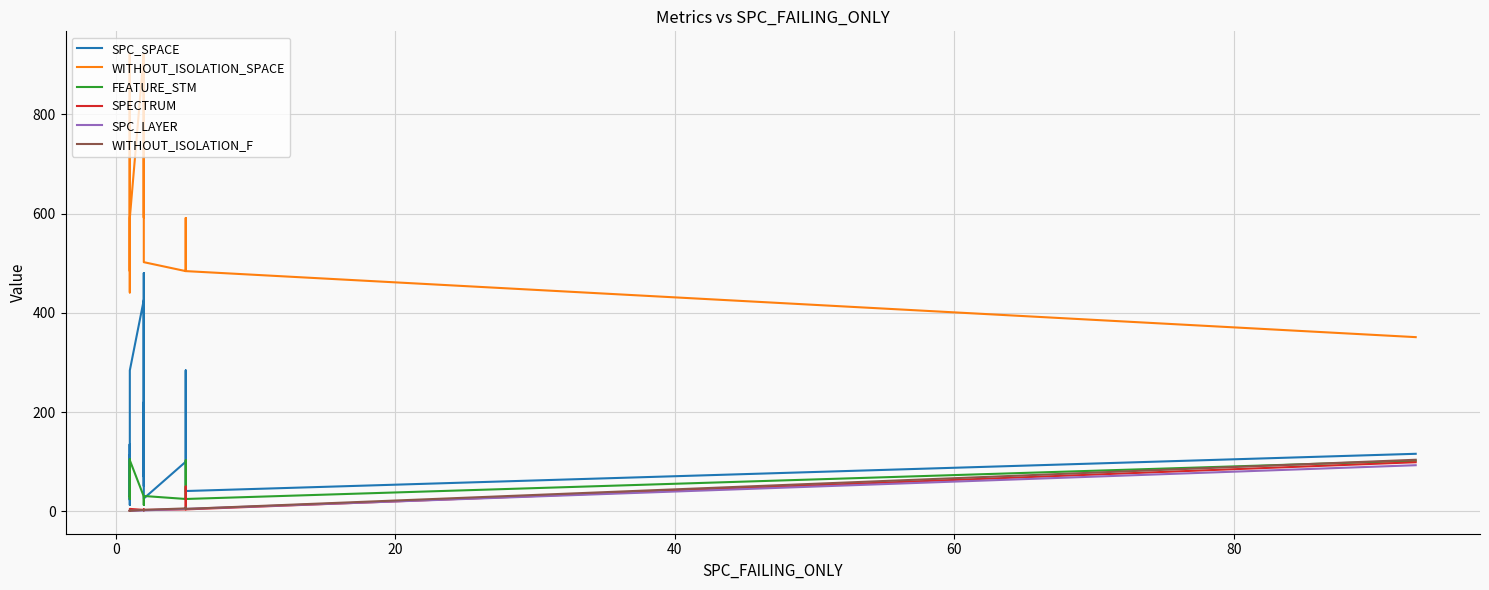

Reading left to right, transcribe all the data shown in this chart.

SPC_SPACE: 134	32	114	13	135	128	26	23	284	426	51	212	220	70	480	26	100	284	41	116
WITHOUT_ISOLATION_SPACE: 921	468	441	721	921	921	502	484	591	921	592	918	921	921	921	502	484	591	484	351
FEATURE_STM: 30	62	105	30	30	30	31	25	103	30	13	30	30	30	30	31	25	103	25	102
SPECTRUM: 1	1	2	1	1	1	2	2	5	3	3	3	4	2	3	3	4	50	4	99
SPC_LAYER: 1	1	1	1	1	1	1	1	1	2	2	2	2	2	2	2	5	5	5	93
WITHOUT_ISOLATION_F: 1	1	2	1	1	1	2	2	1	3	3	2	2	2	3	3	6	8	5	104